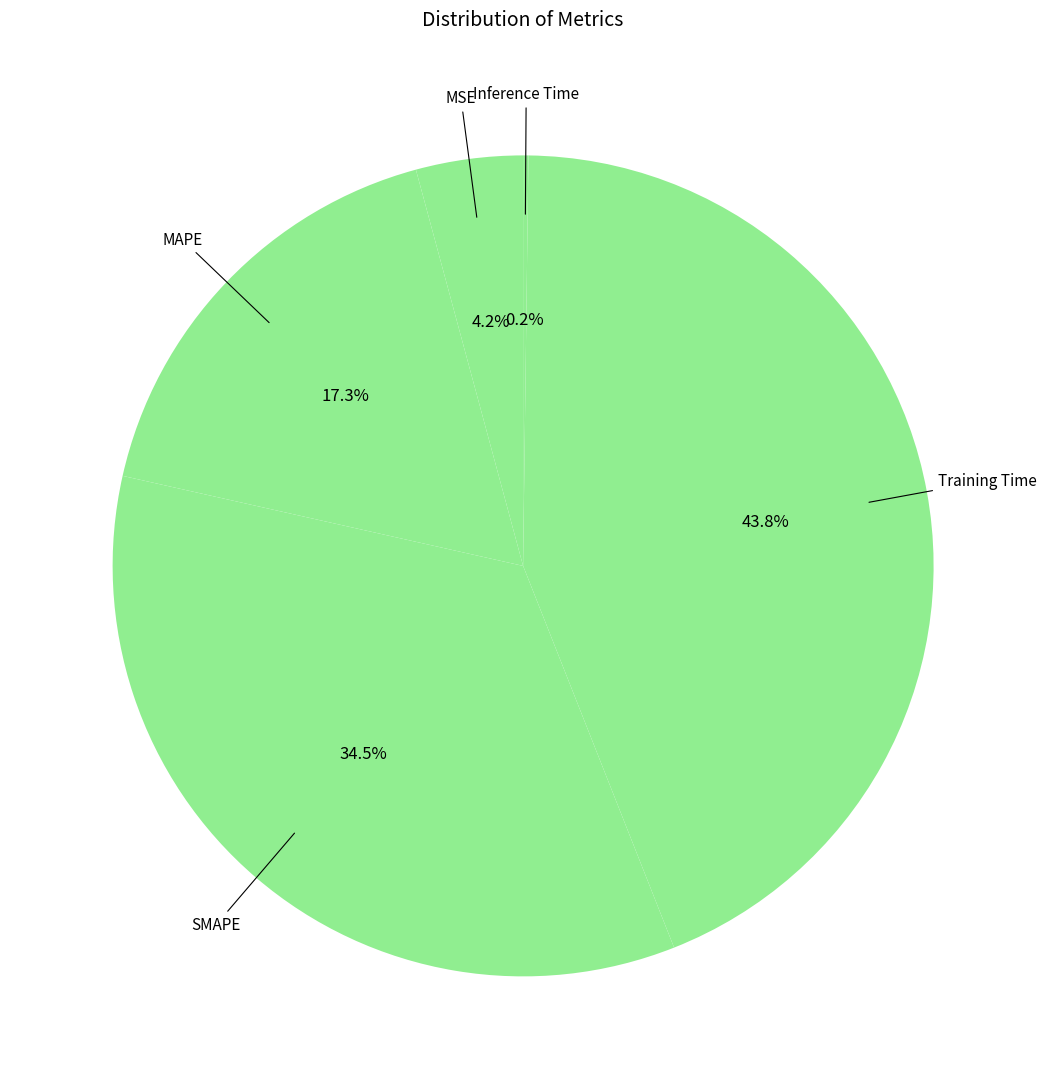

How many slices are in this pie chart?

5